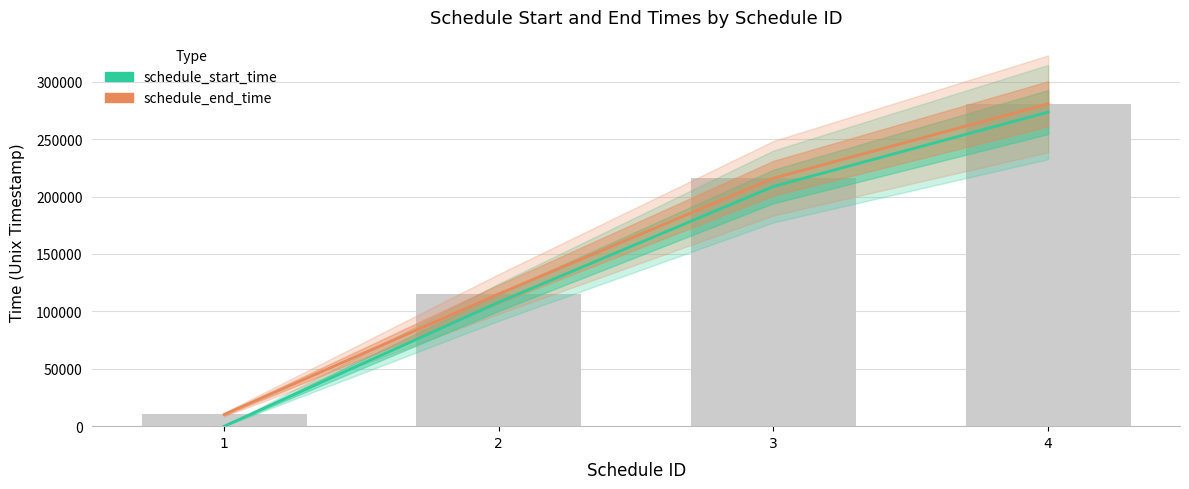

Between 2 and 3, which series saw the biggest shift?

schedule_start_time